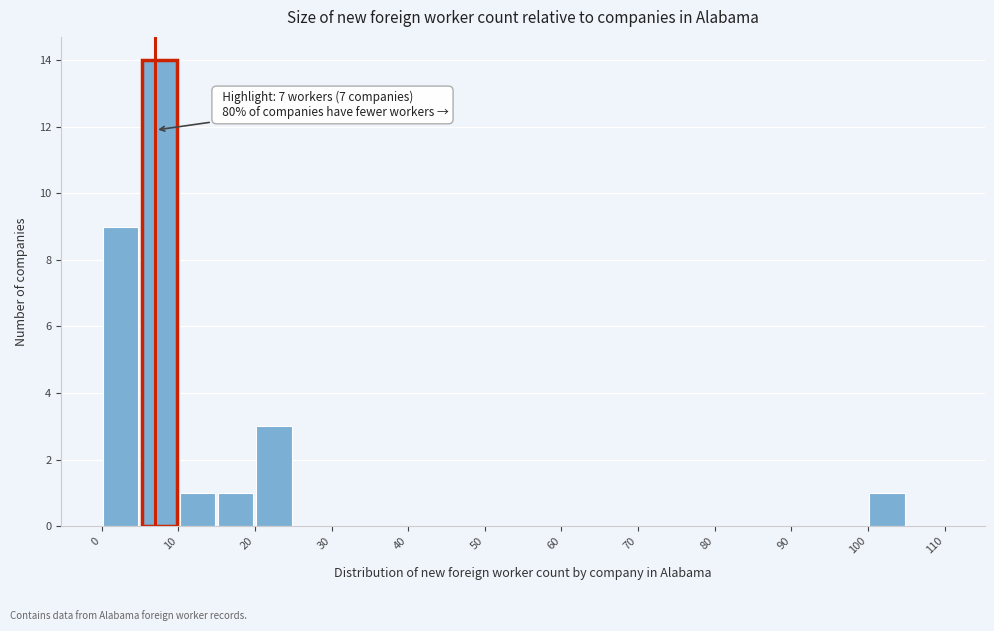

Over which range of the x-axis is the bar tallest?

5 to 10